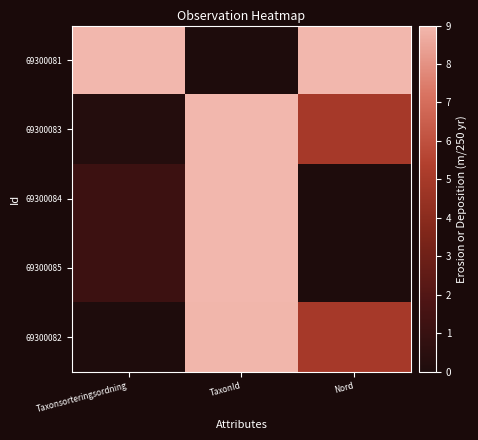

How many distinct data groups are displayed?

5